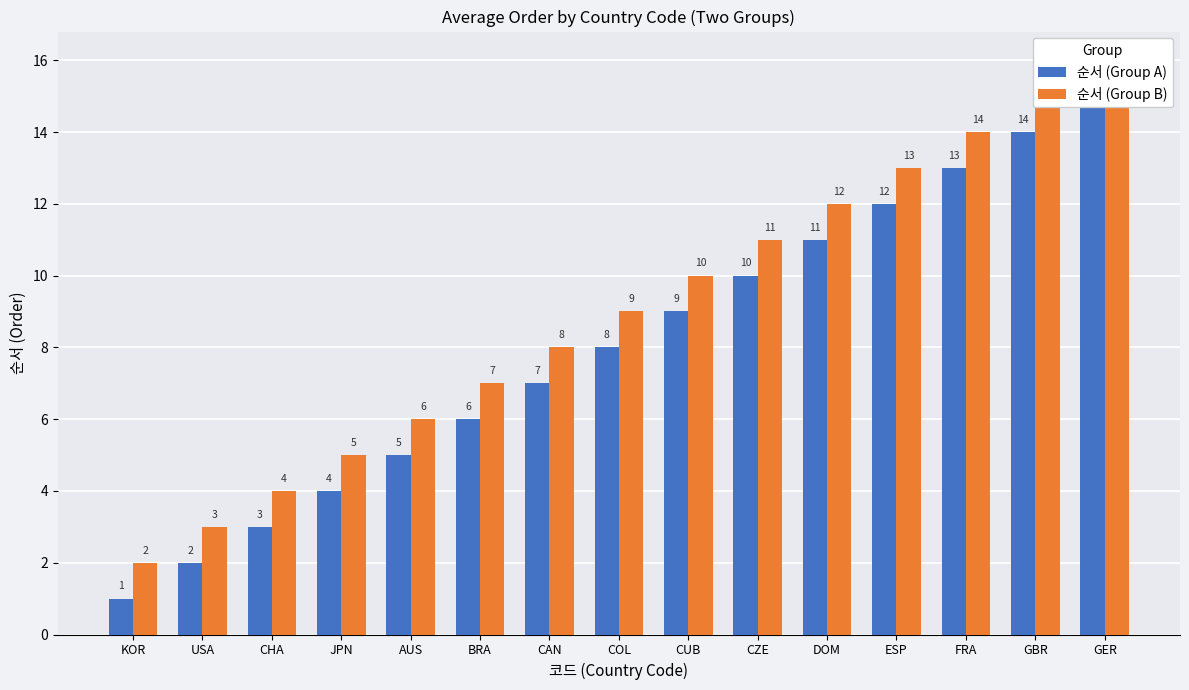

Rank the series at BRA from highest to lowest value.

순서 (Group B), 순서 (Group A)